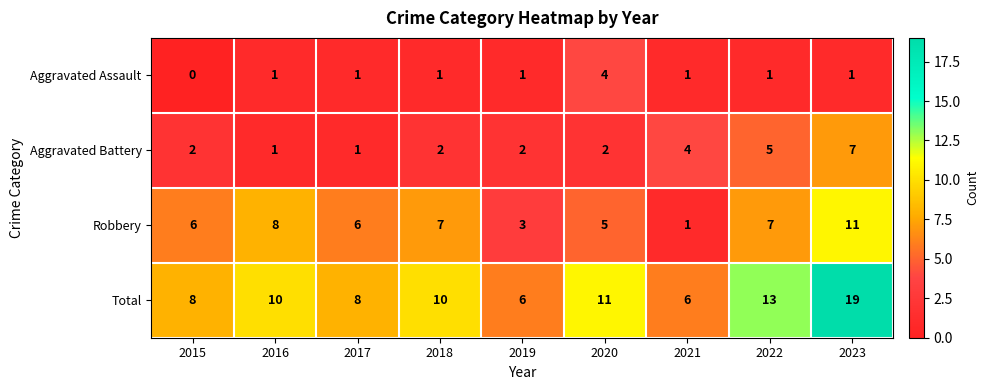

What is the difference between the highest and lowest values at 2016?

9